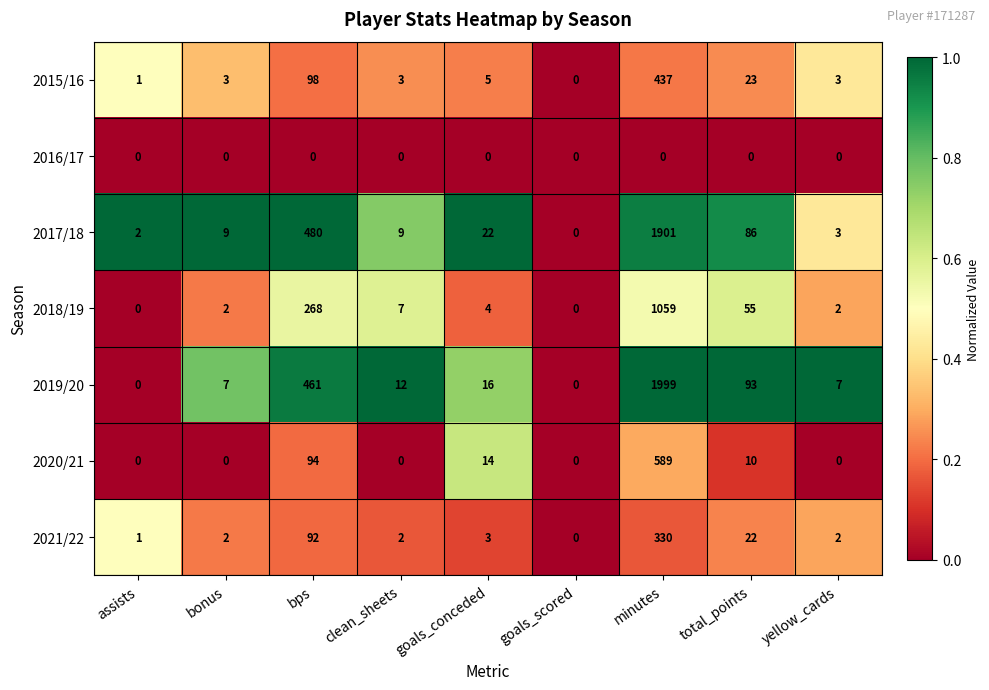

Is the value of 2017/18 at bonus greater than the value of 2018/19 at clean_sheets?

Yes